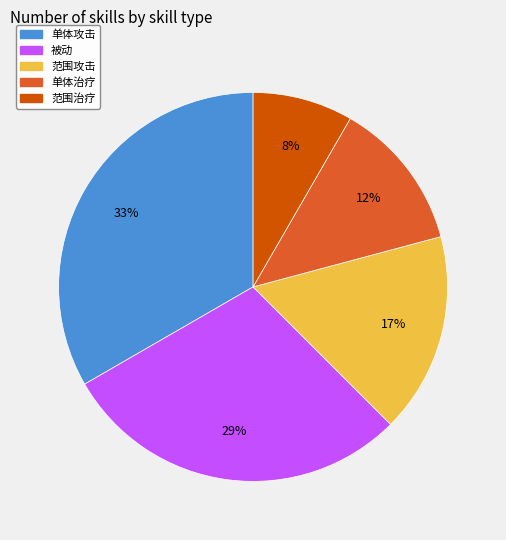

Does any single category account for the majority?

No